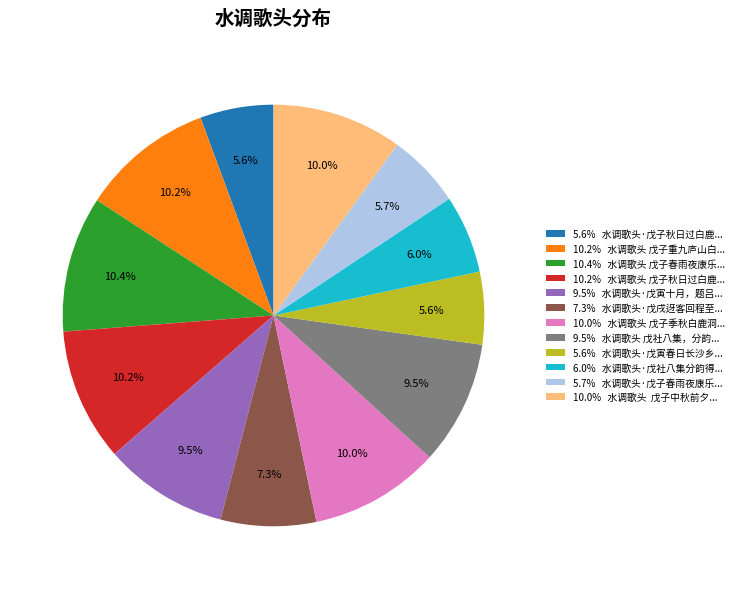

How many segments does this pie chart have?

12